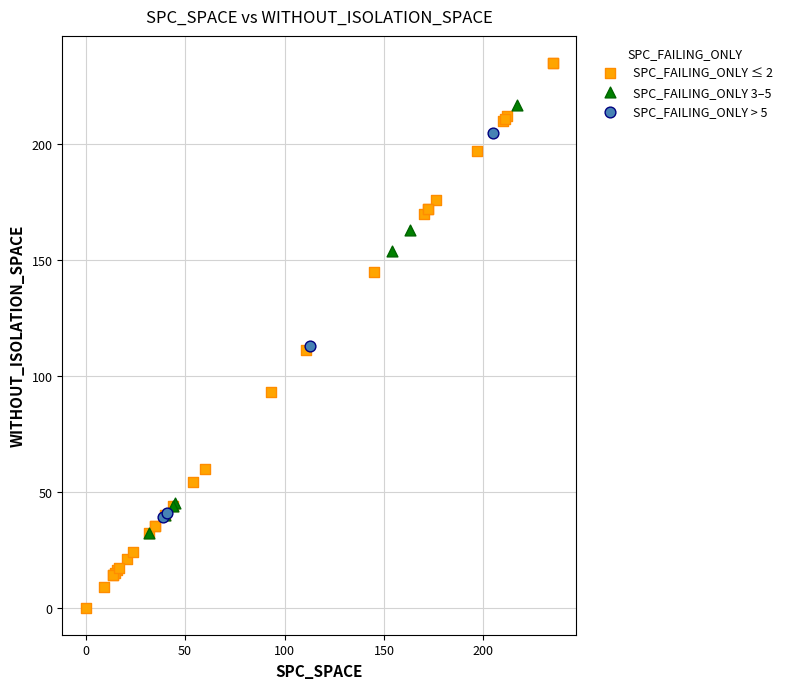

Which series reaches the minimum Y coordinate?

SPC_FAILING_ONLY ≤ 2